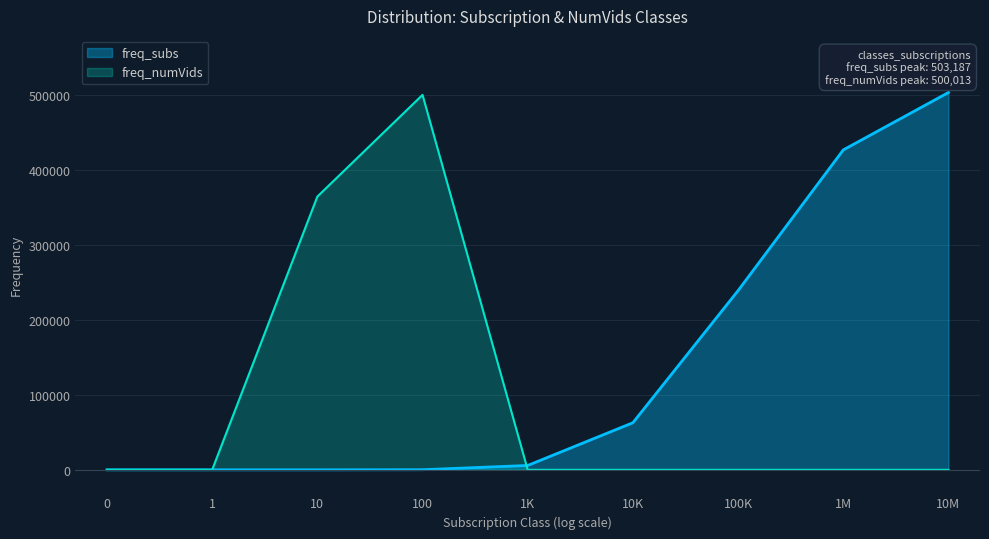

At 100, list the series in order from smallest to largest.

freq_subs, freq_numVids